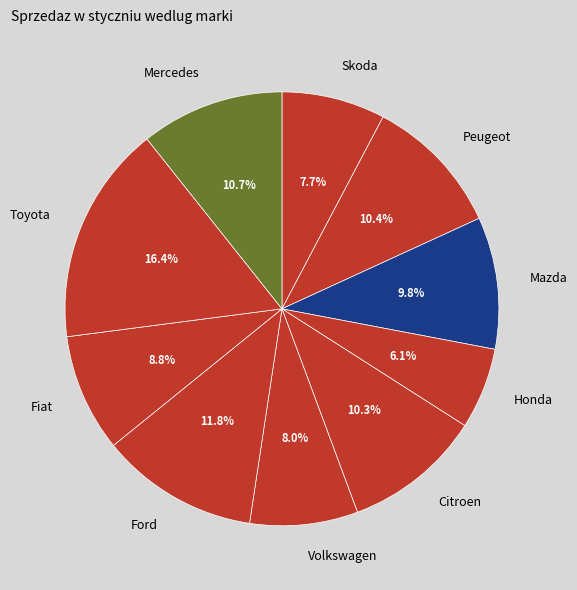

Approximately how many times larger is the value at Citroen compared to Toyota?

0.6